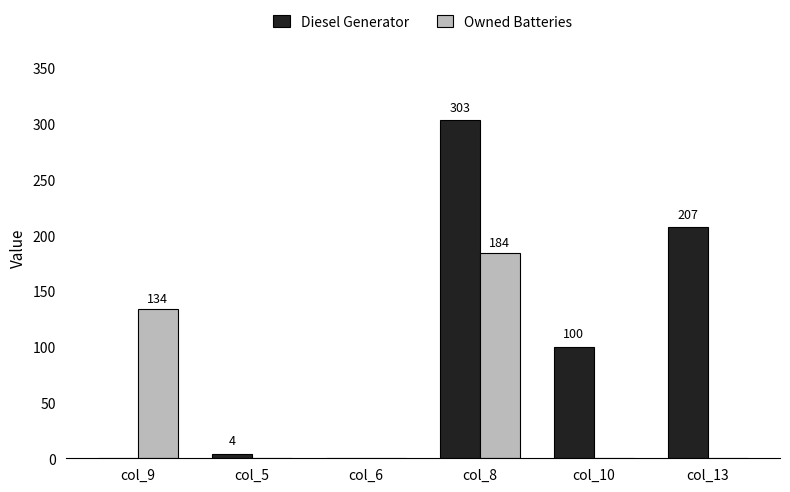

Between col_5 and col_6, which series saw the biggest shift?

Diesel Generator